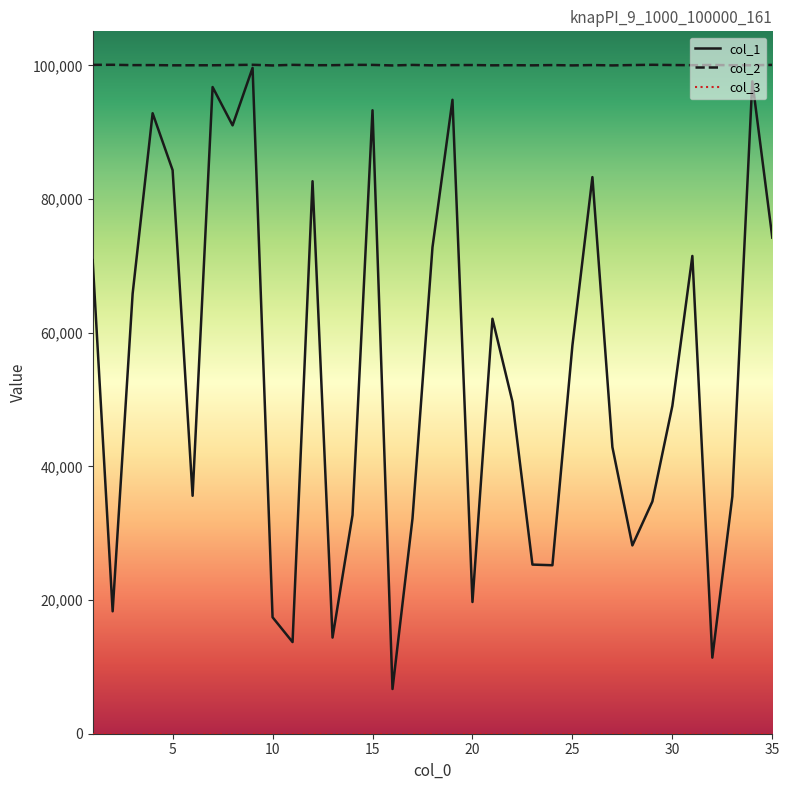

What is the greatest value displayed?

100100